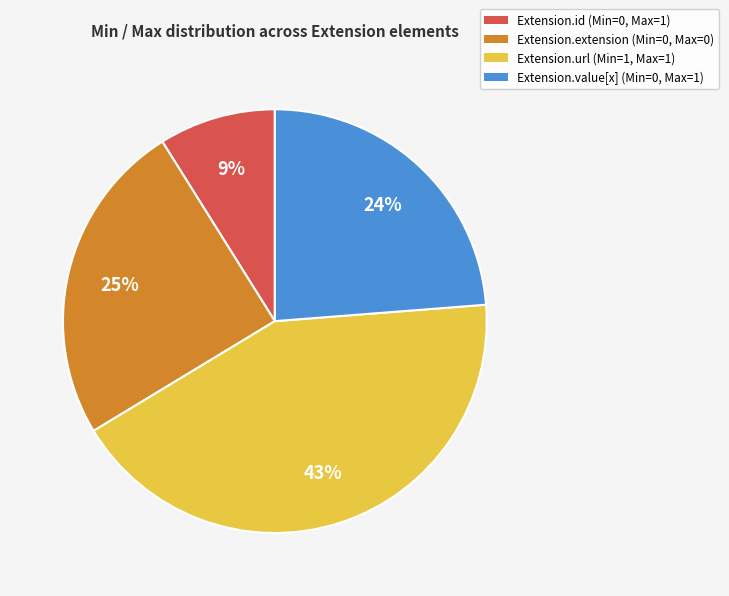

To the nearest percent, what is the difference between the largest and smallest slice percentages?

34%